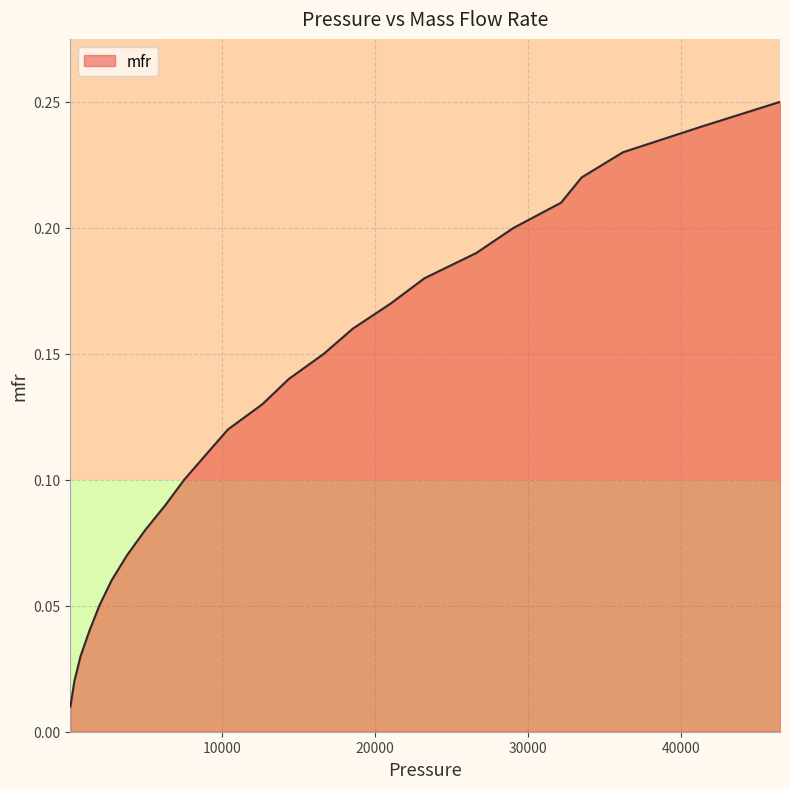

What is the sum of all values?

3.2